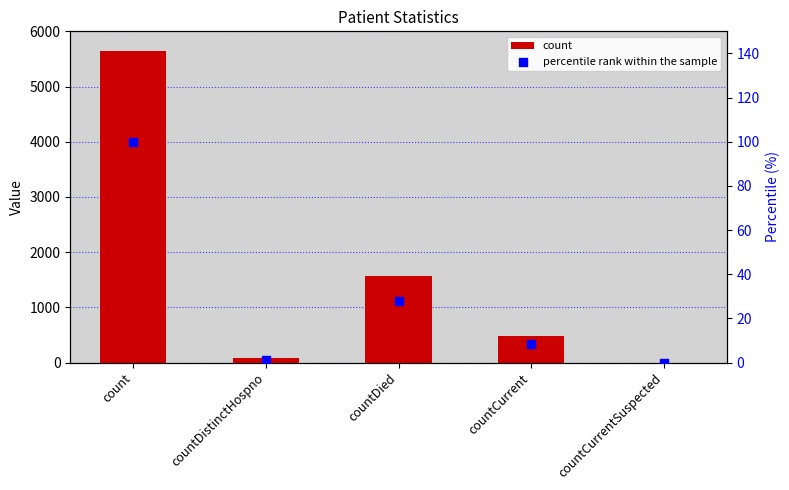

What is the total value across all series at countCurrent?

494.6